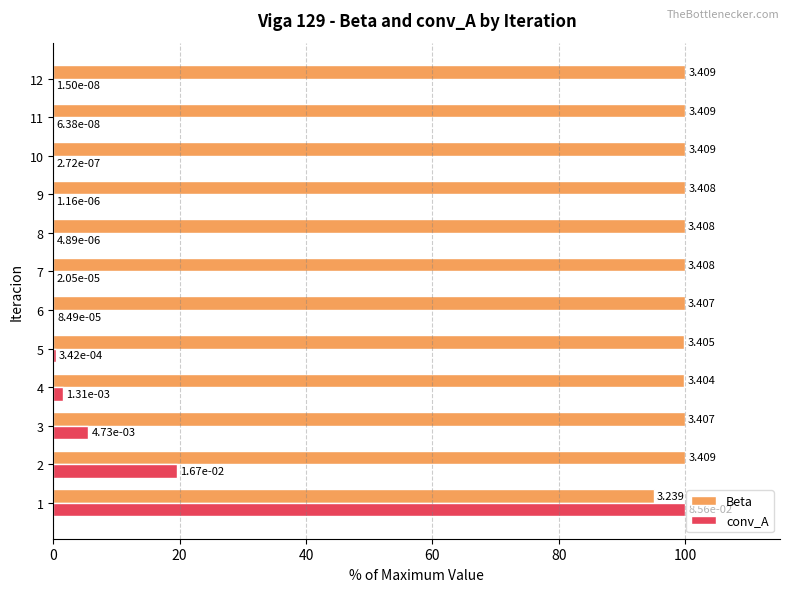

Between 5 and 6, which series saw the biggest shift?

conv_A